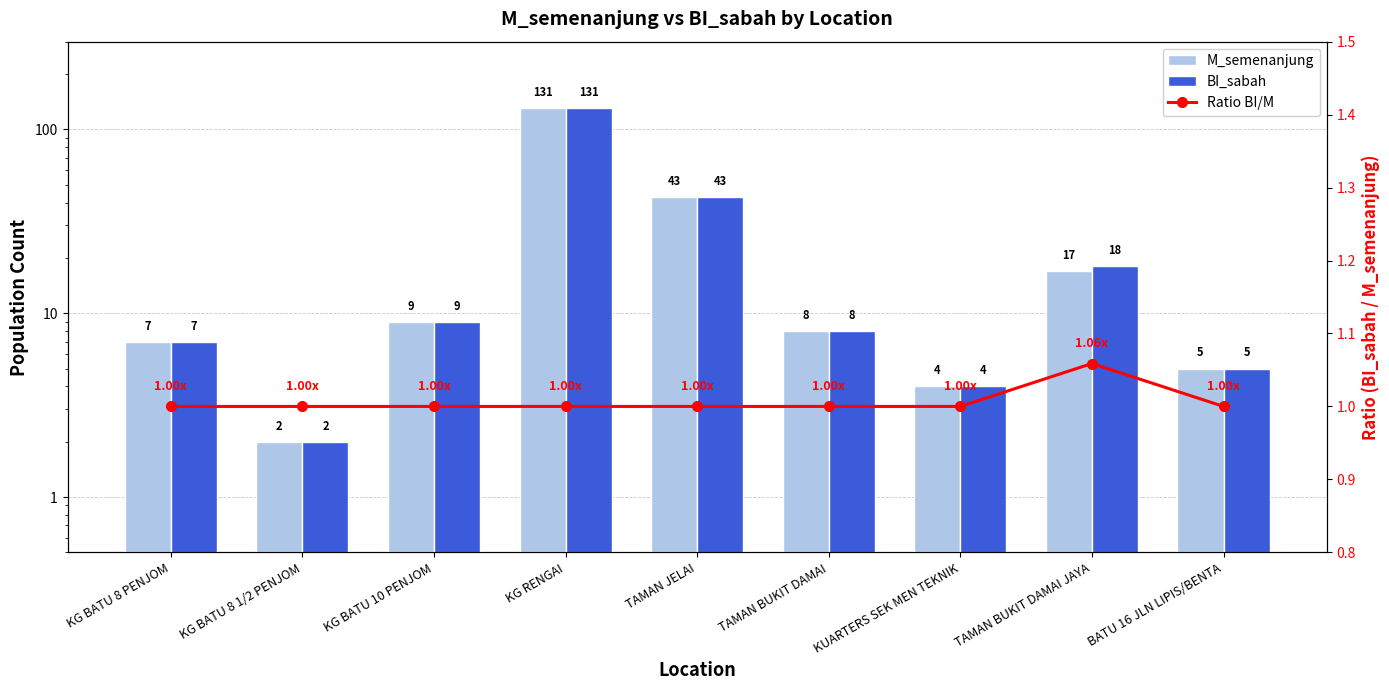

What is the total value across all series at KUARTERS SEK MEN TEKNIK?

9.0